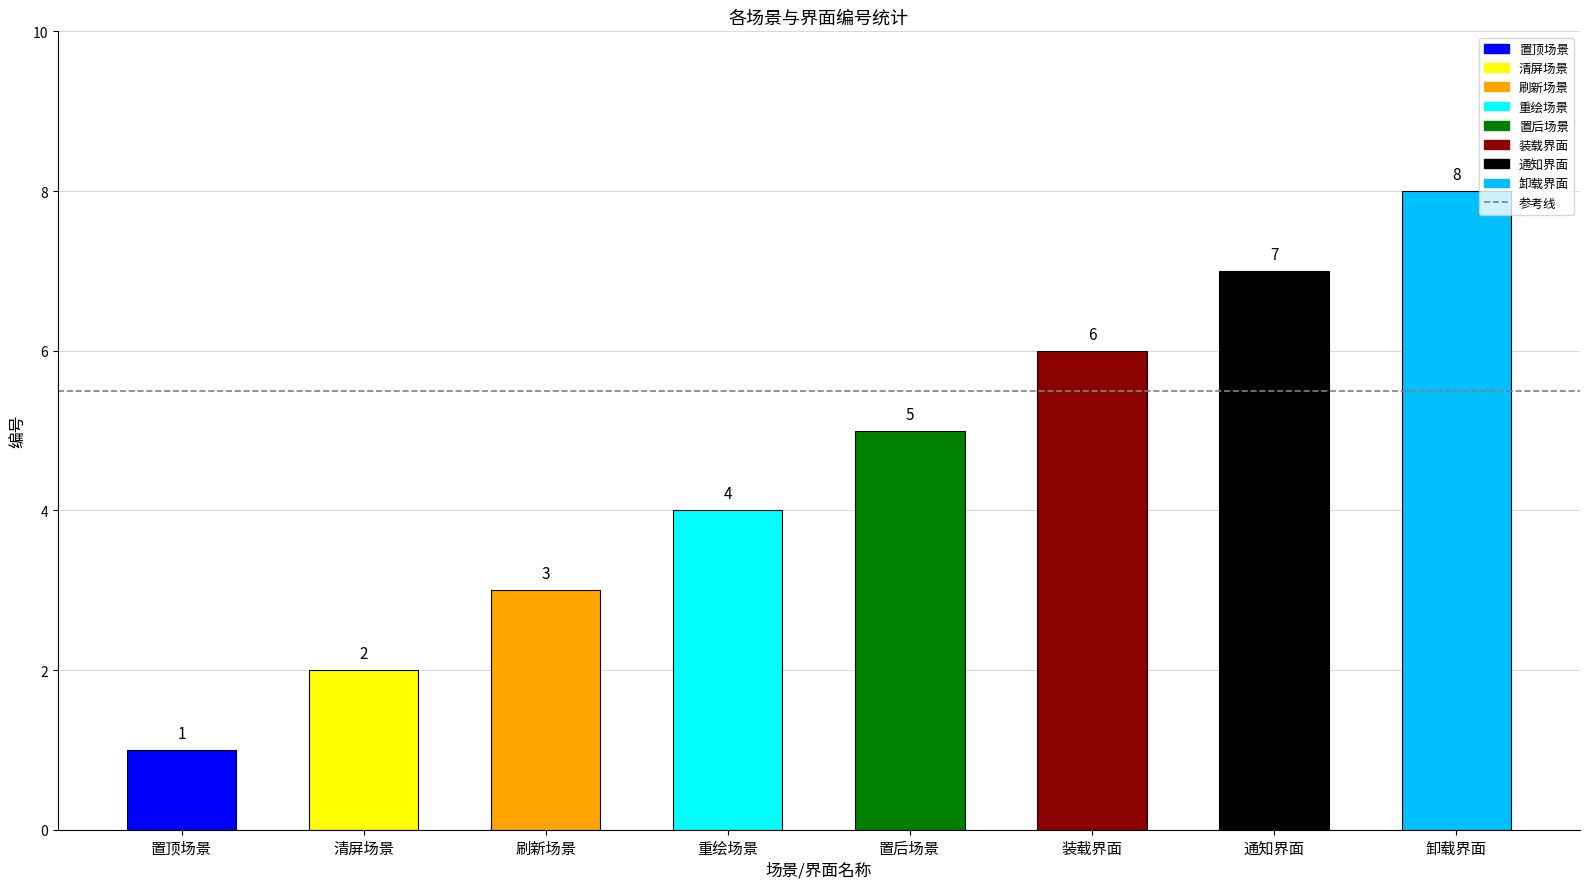

True or false: the data shows 7 at 置后场景.

False